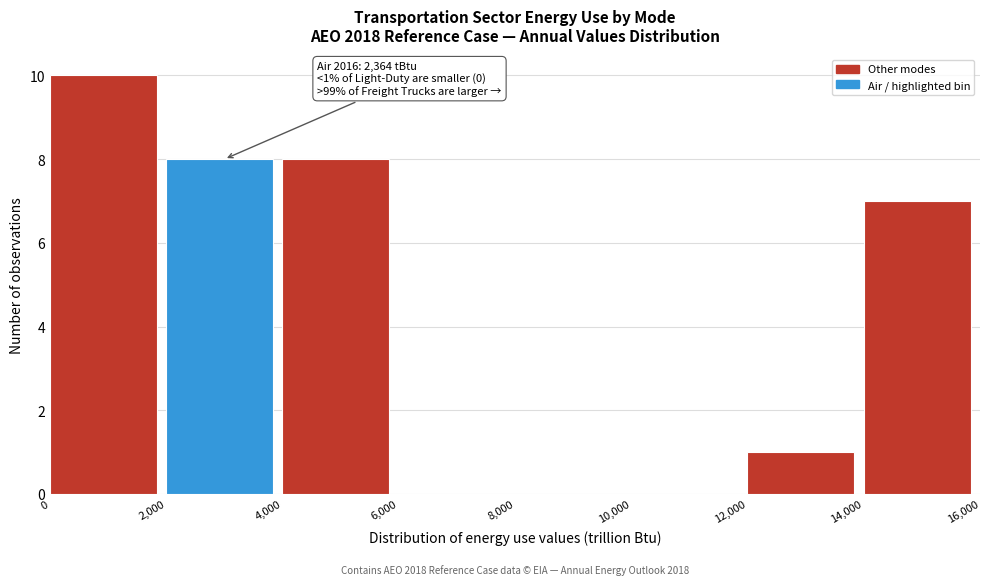

Which range on the x-axis has the tallest bar?

0 to 2,000